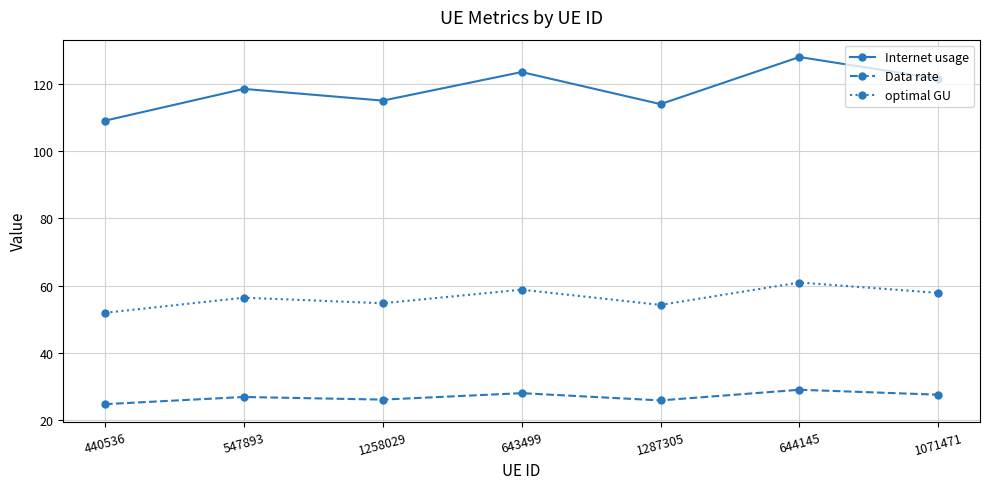

What is the maximum value shown in the chart?

128.0